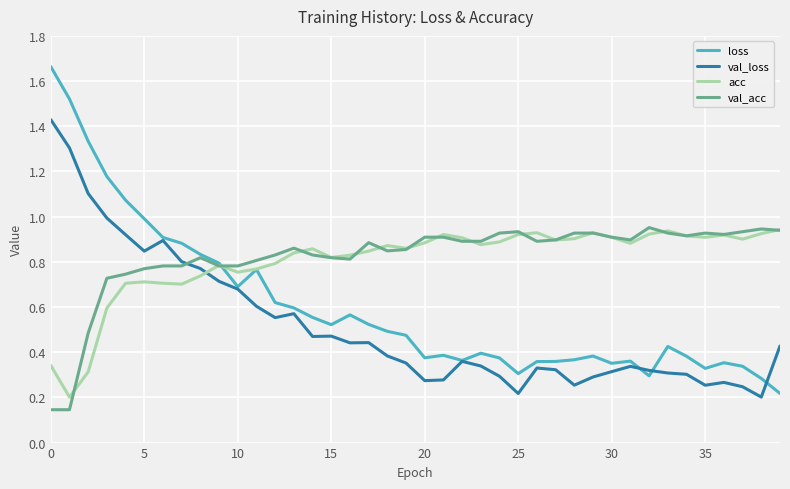

Count the number of categories in the chart.

40